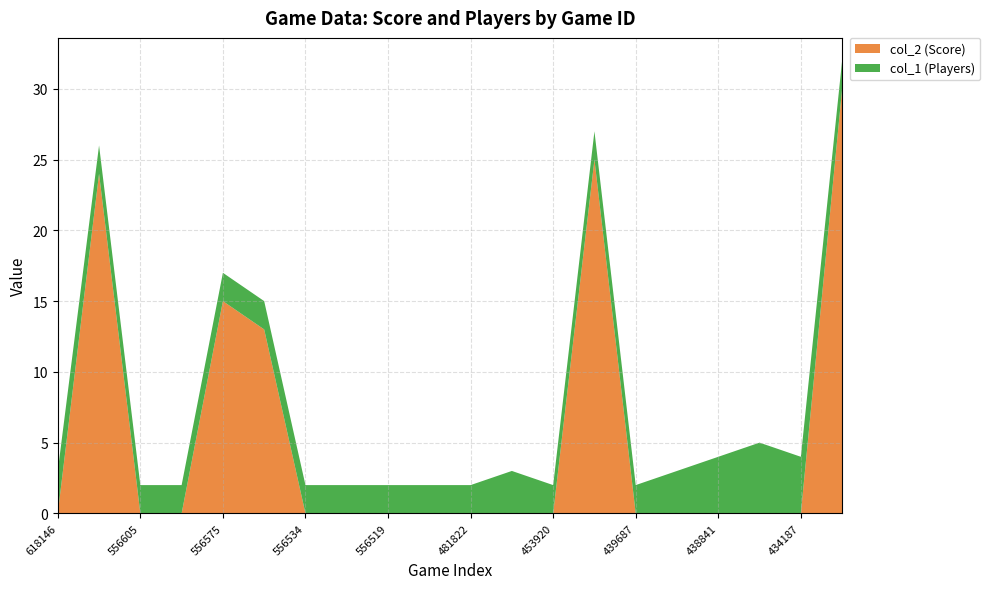

Reading right to left, transcribe all the data shown in this chart.

col_2 (Score): 388092=30	434187=0	434224=0	438841=0	439668=0	439687=0	439725=25	453920=0	442737=0	481822=0	556512=0	556519=0	556527=0	556534=0	556549=13	556575=15	556588=0	556605=0	556631=24	618146=0
col_1 (Players): 388092=2	434187=4	434224=5	438841=4	439668=3	439687=2	439725=2	453920=2	442737=3	481822=2	556512=2	556519=2	556527=2	556534=2	556549=2	556575=2	556588=2	556605=2	556631=2	618146=3